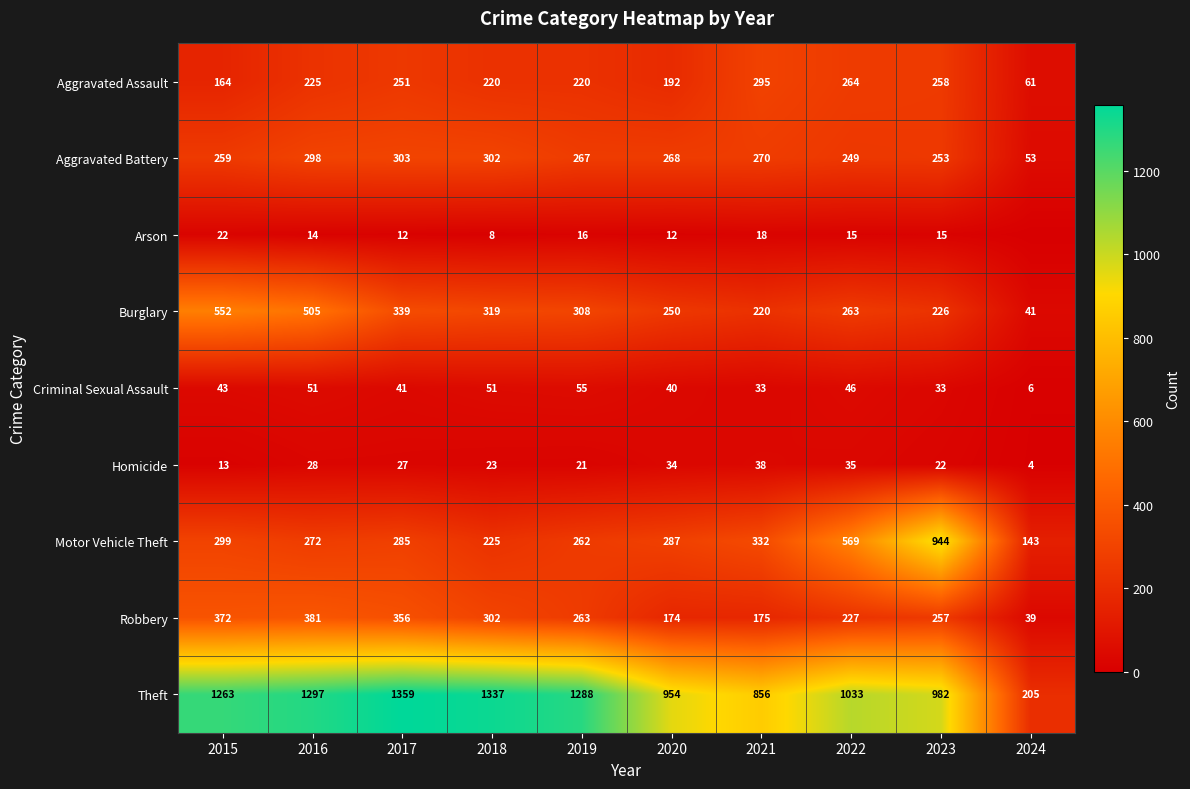

Where does the Motor Vehicle Theft series first go above 287?

2015